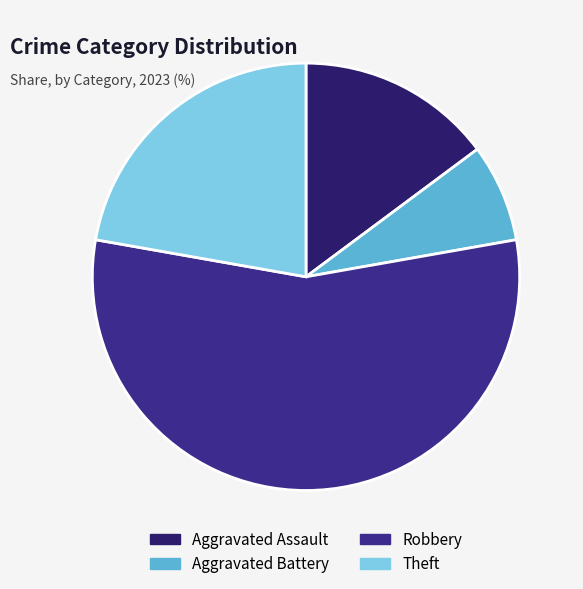

Is it true that Aggravated Battery is 7% of the pie?

True